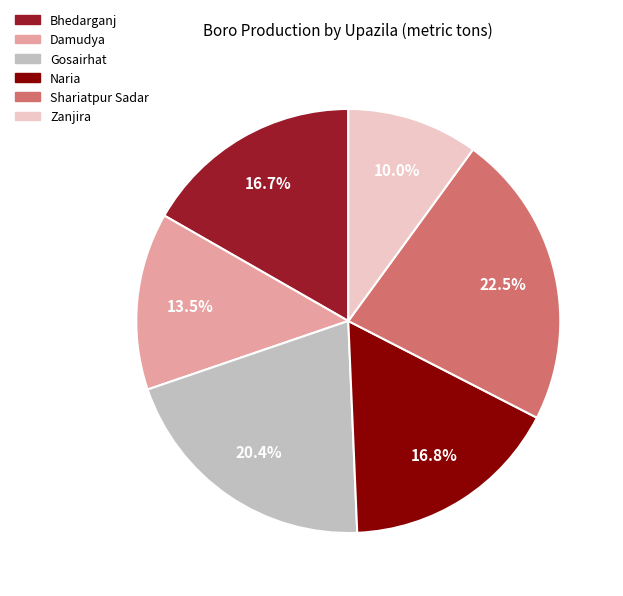

To the nearest percent, what is the combined percentage of Shariatpur Sadar and Gosairhat?

43%